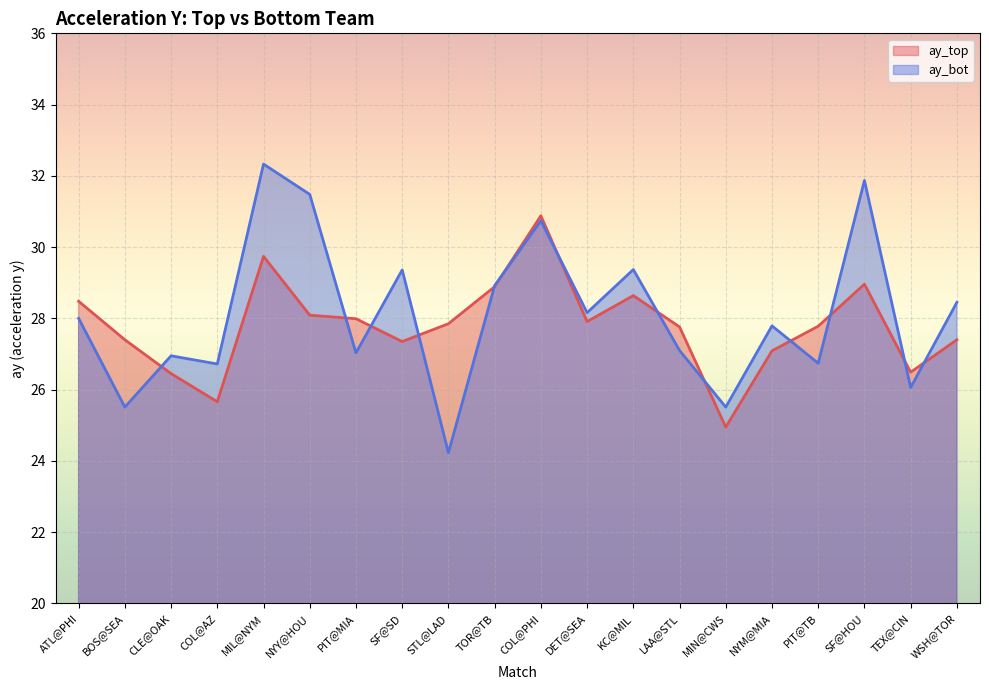

At which label does ay_bot reach its peak?

MIL@NYM